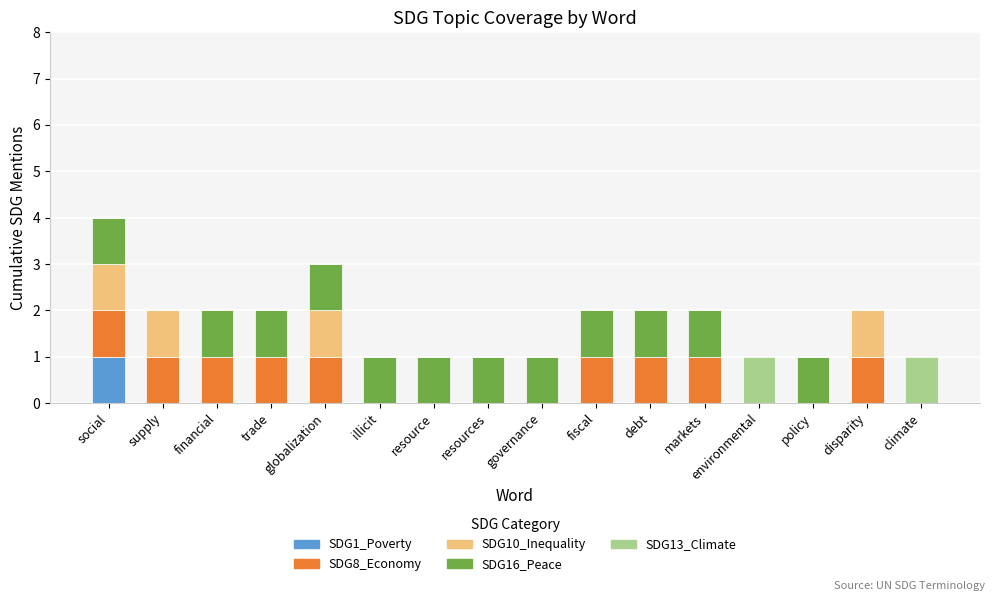

The SDG1_Poverty series shows 0 at debt. True or false?

True